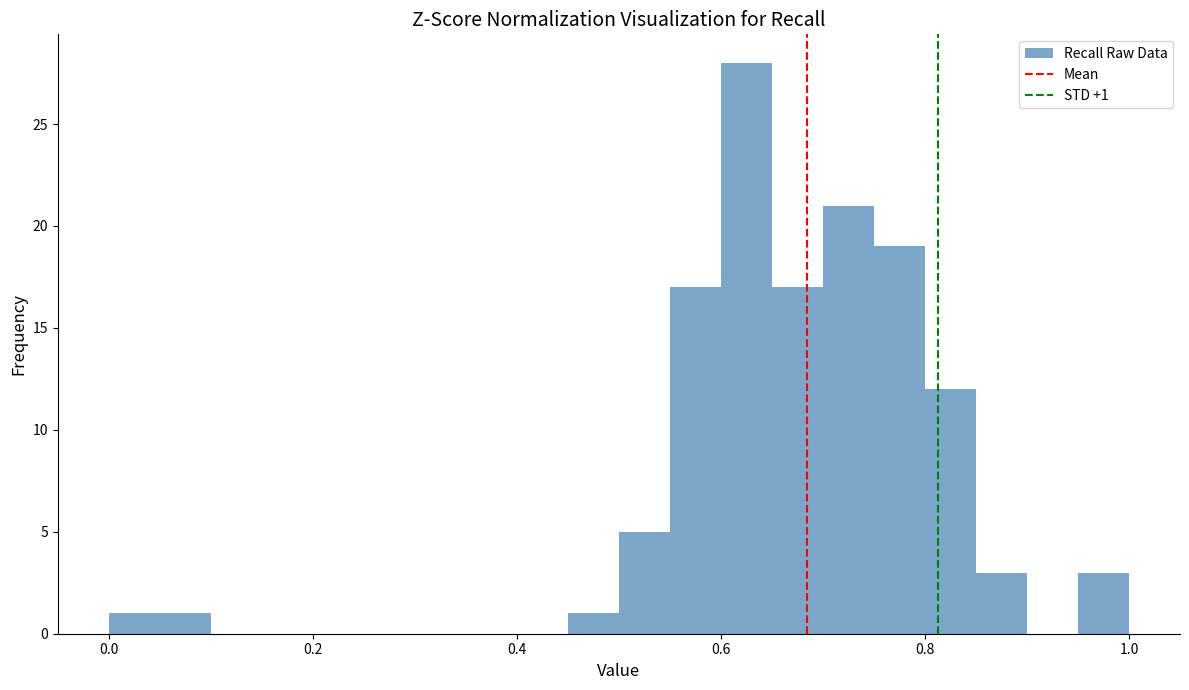

Read against the x-axis, roughly where is the centre of the tallest bar?

0.62